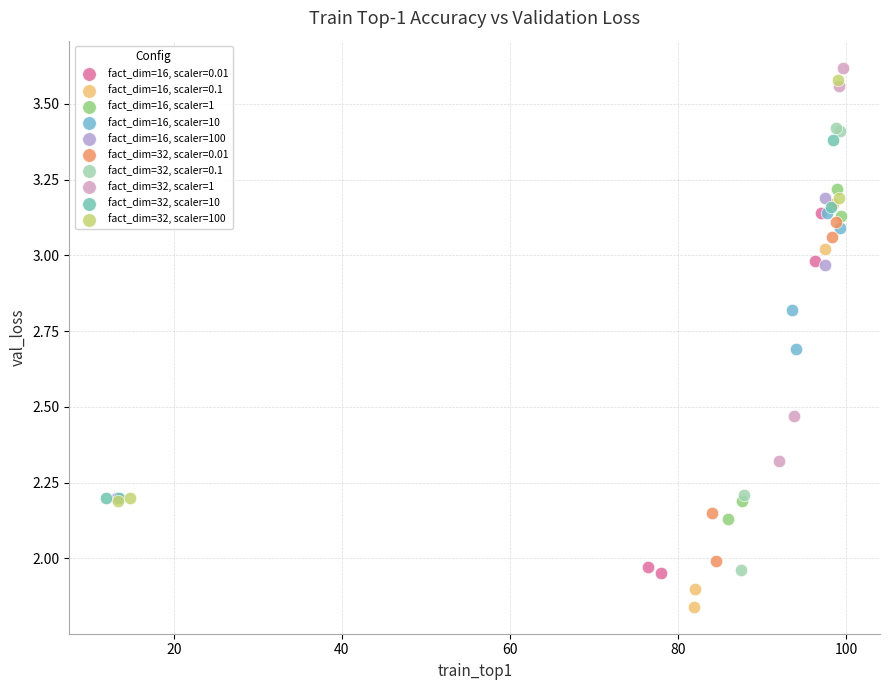

Which series reaches the minimum Y coordinate?

fact_dim=16, scaler=0.1